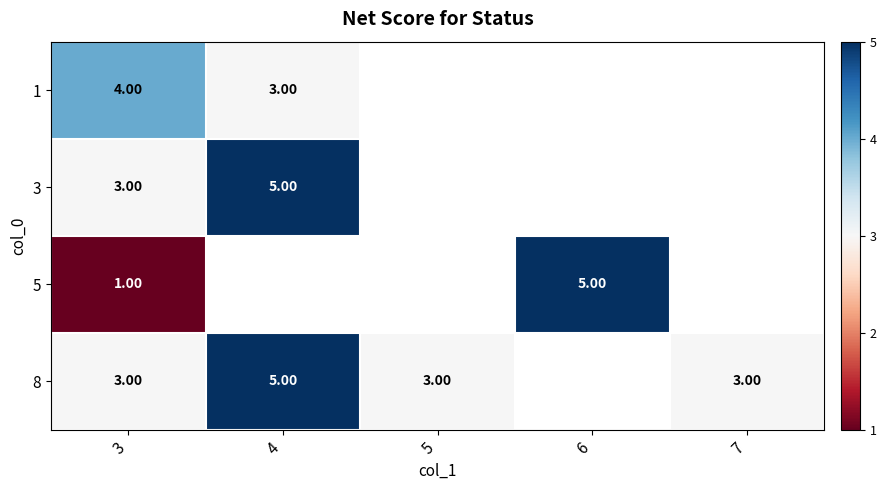

What is the total value across all series at 3?

11